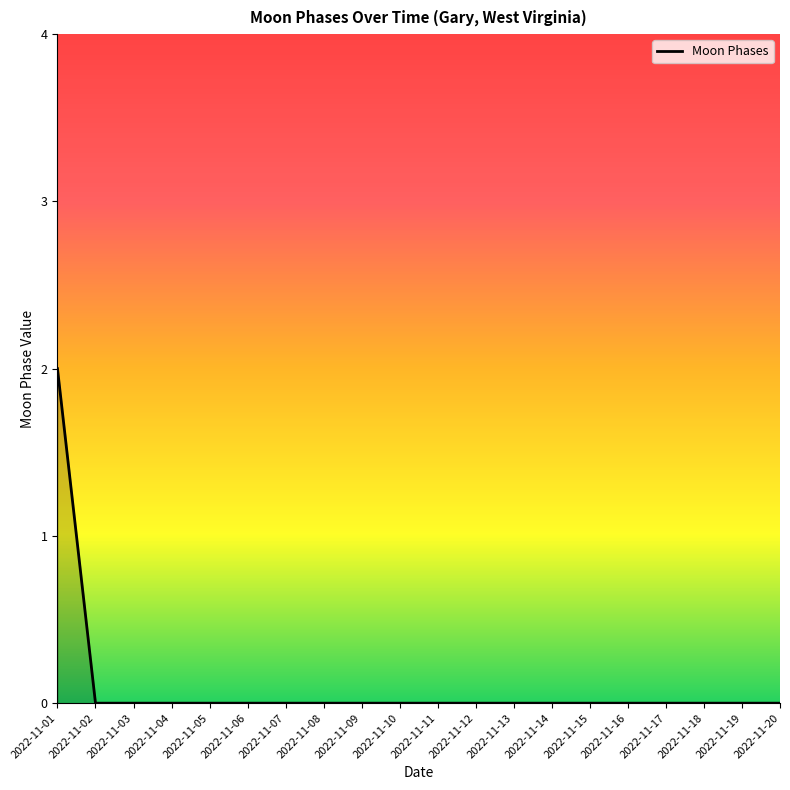

Is it true that the value at 2022-11-02 is -1?

False